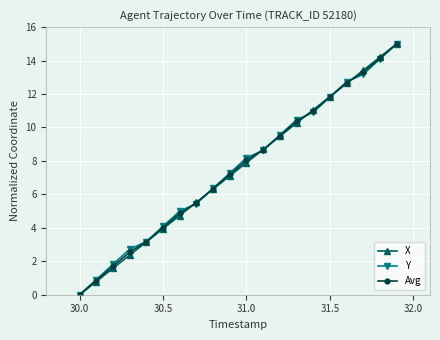

What is the value of the Avg point at the 7th from the left?

4.9